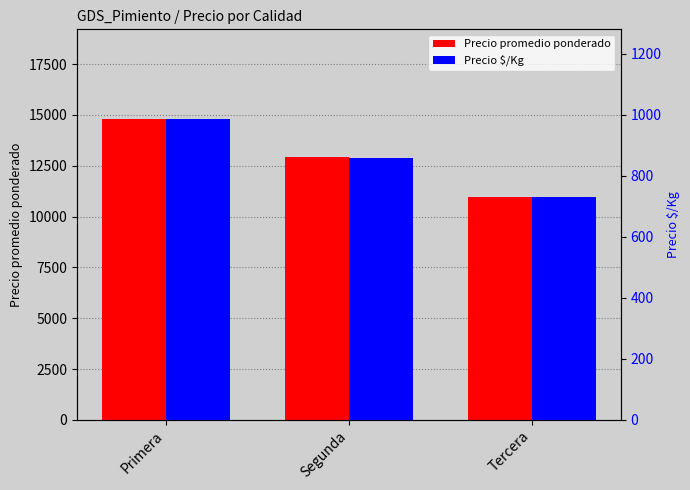

Reading left to right, extract all data points from this chart.

Precio promedio ponderado: 14773	12906	10955
Precio $/Kg: 985	860	730